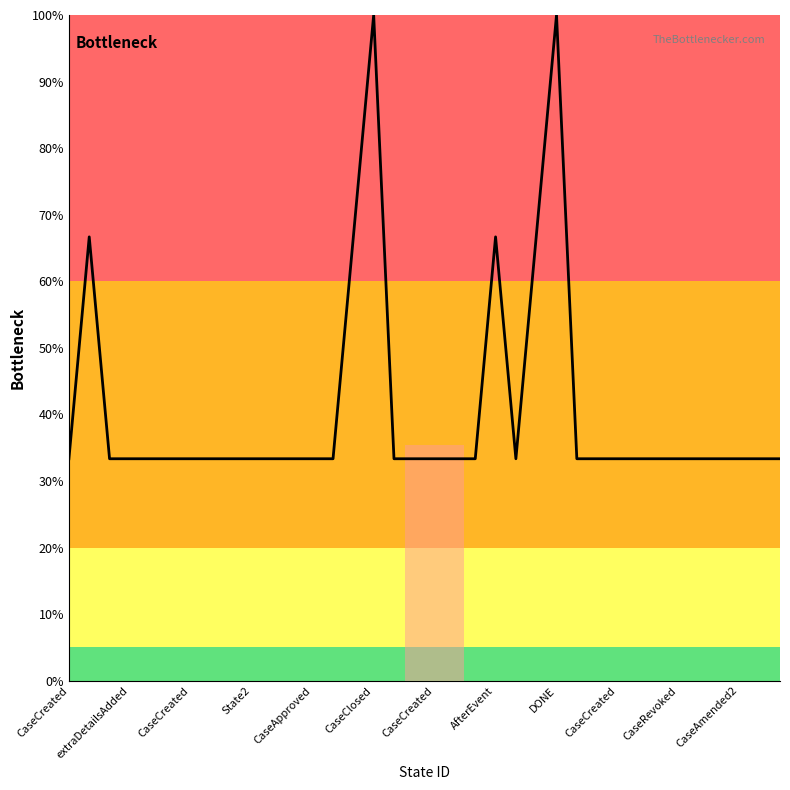

What is the minimum value shown in the chart?

33.3